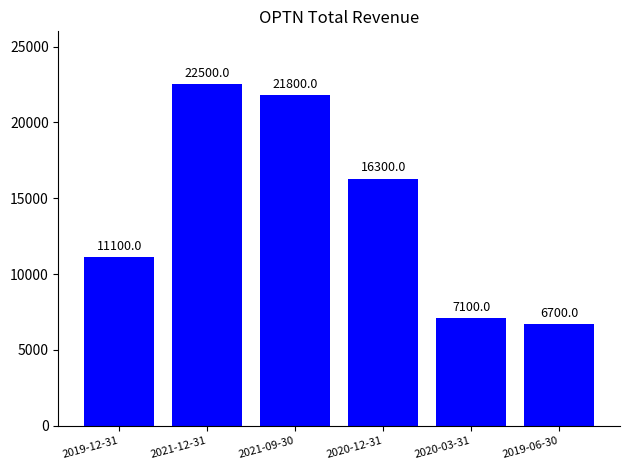

What is the label of the 4th bar from the left?

2020-12-31